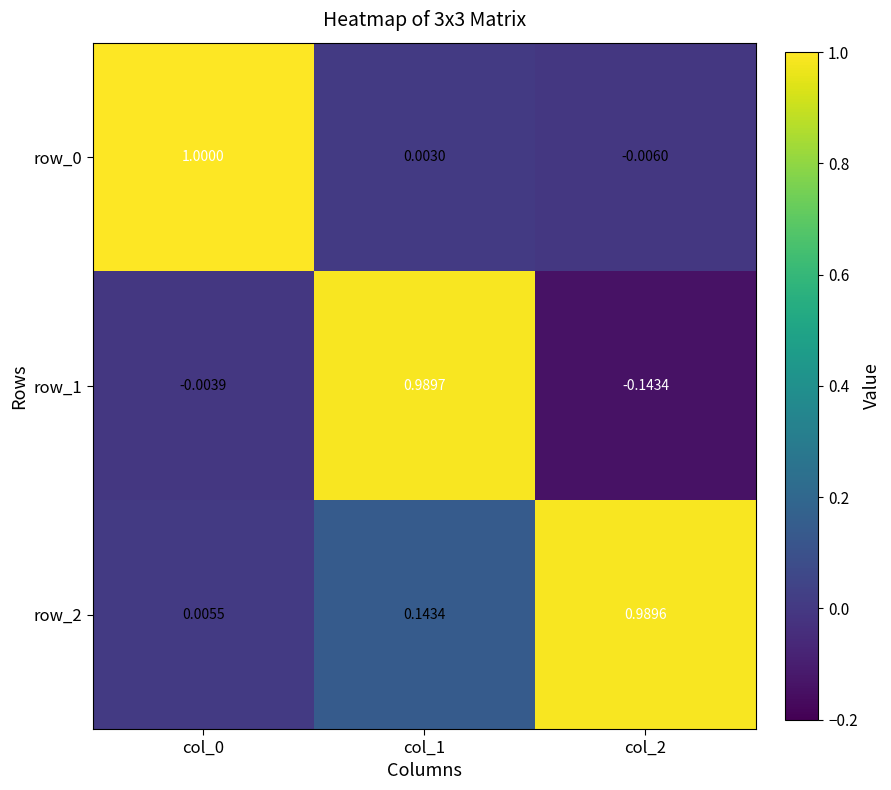

Which category has the highest value in the row_1 series?

col_1